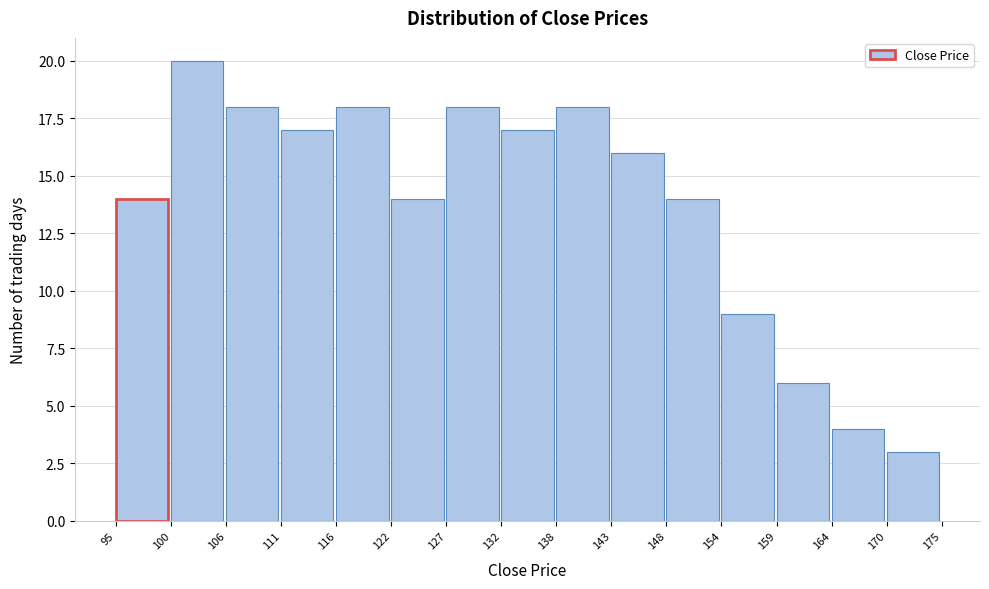

How tall is the bar that spans 116 to 122 on the x-axis? The values are not printed on the chart, so give them approximately, as read against the axis.

18